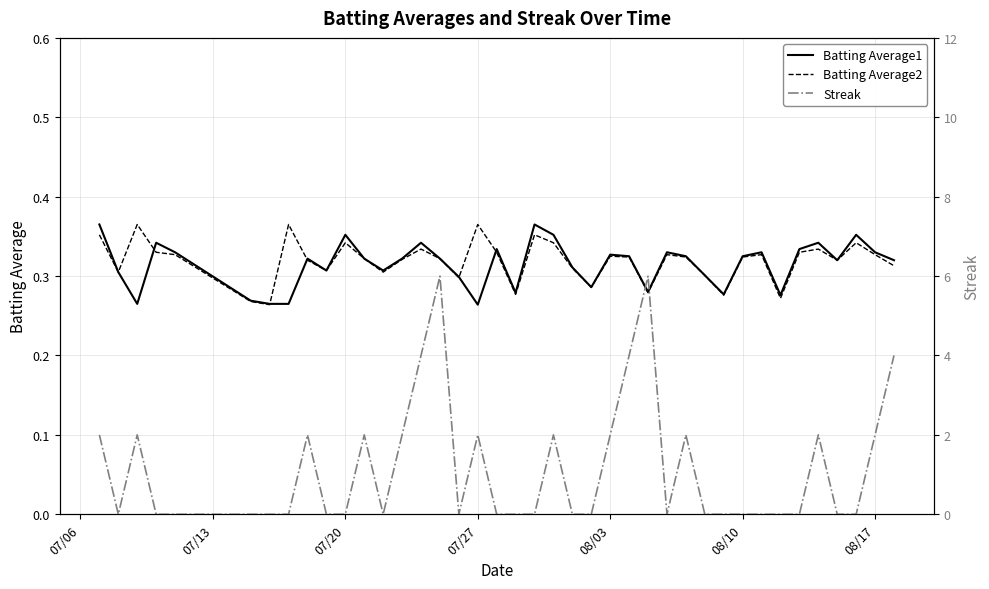

Is it true that Batting Average2 equals 0.2 at 07/20?

False